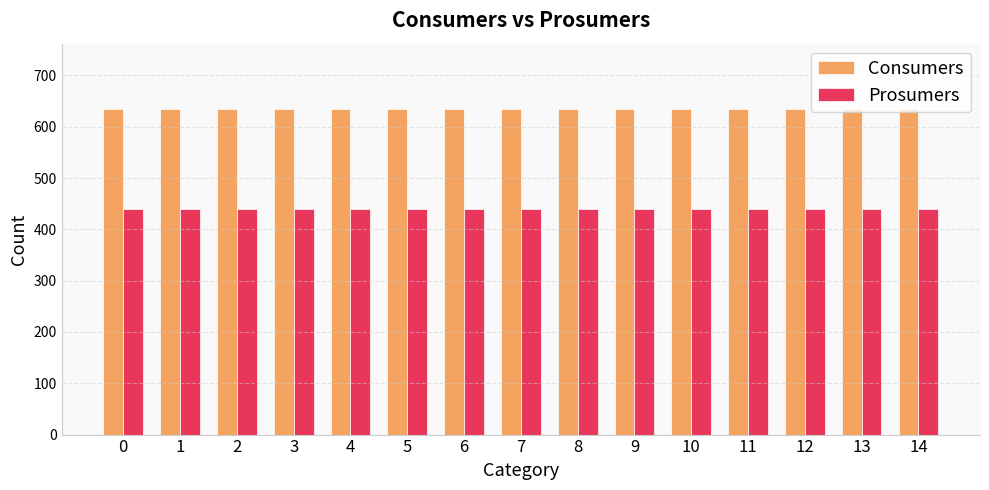

At how many categories does at least one series exceed 570?

15